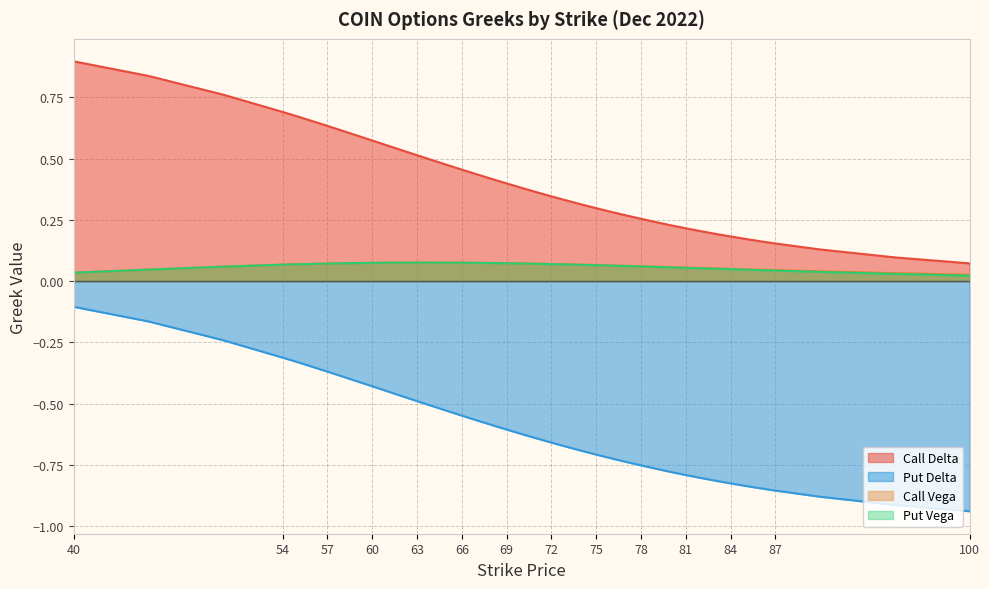

What are all the series names shown in the legend?

Call Delta, Put Delta, Call Vega, Put Vega